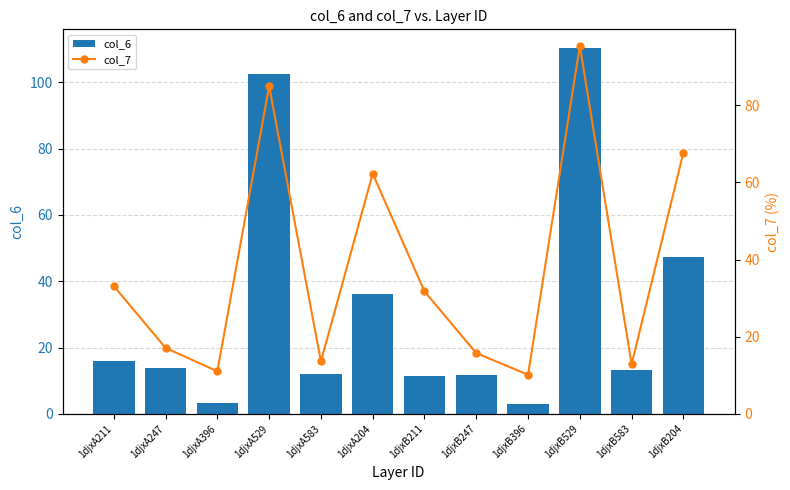

Are the bars grouped side by side (vs. stacked)?

Yes